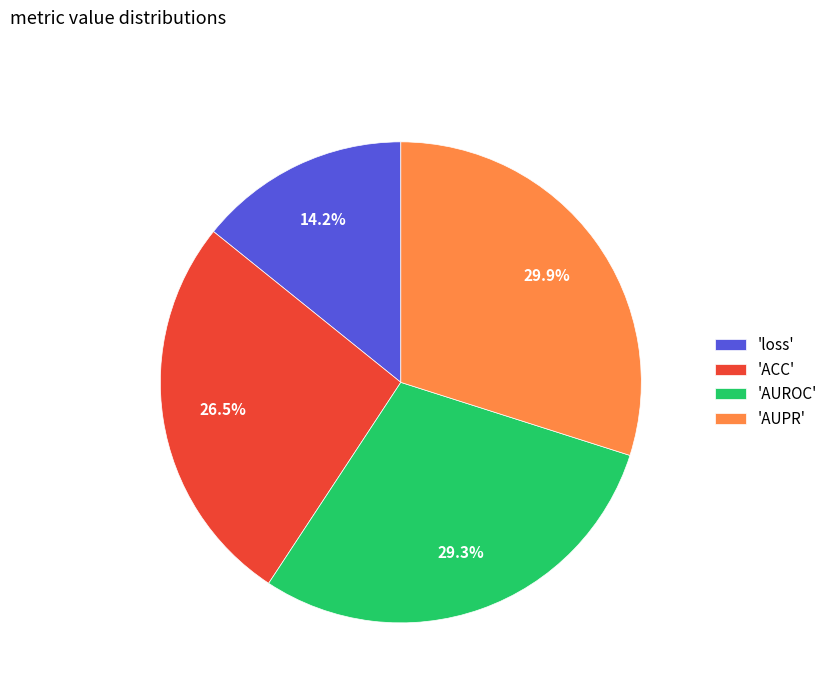

What portion of the pie excludes 'loss'?

85.8%